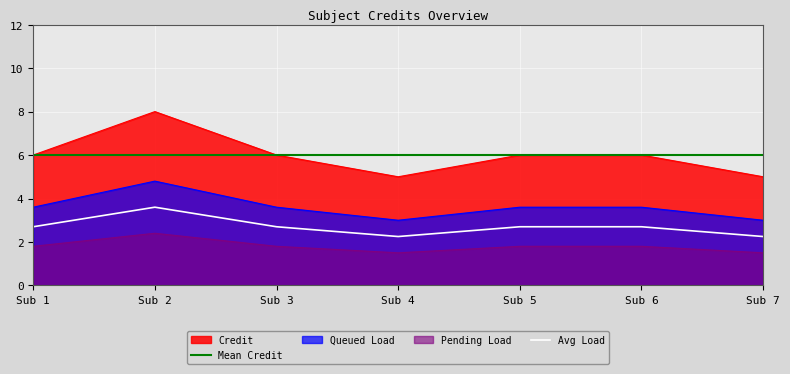

How many points are lower than both their immediate neighbors (excluding endpoints)?

1